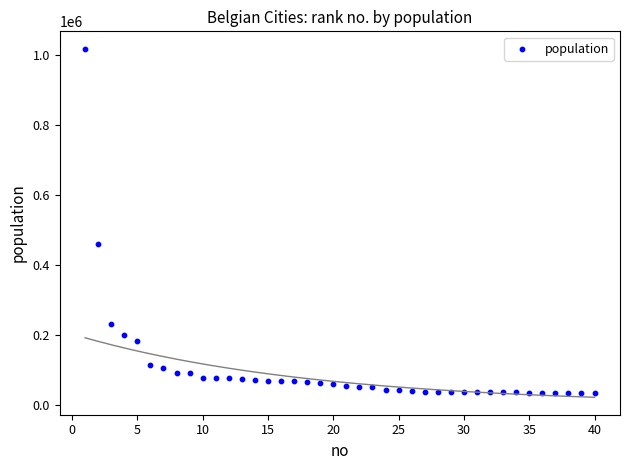

What is the range of Y values (max minus min)?

984227